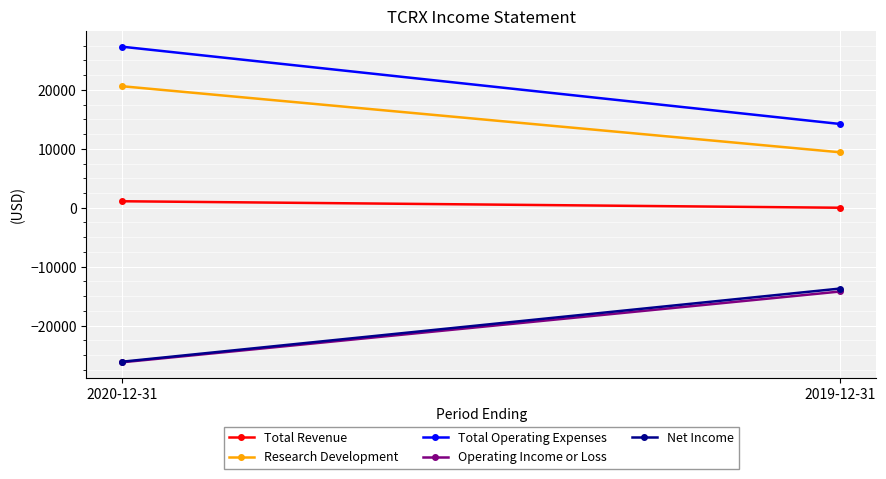

Rank the series by their maximum value, from highest to lowest.

Total Operating Expenses, Research Development, Total Revenue, Net Income, Operating Income or Loss